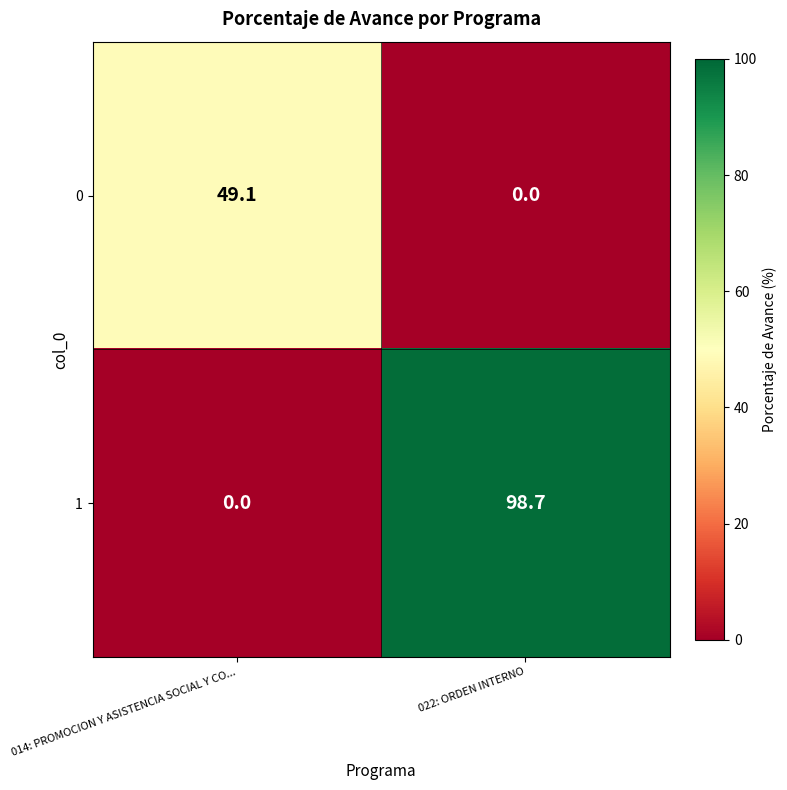

List the labels in order of 1 value, largest first.

022: ORDEN INTERNO, 014: PROMOCION Y ASISTENCIA SOCIAL Y CO...